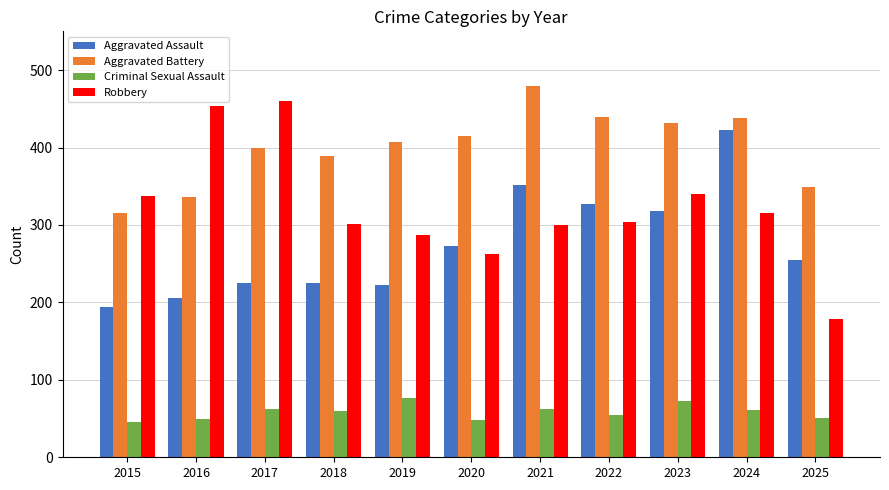

At 2021, list the series in order from largest to smallest.

Aggravated Battery, Aggravated Assault, Robbery, Criminal Sexual Assault